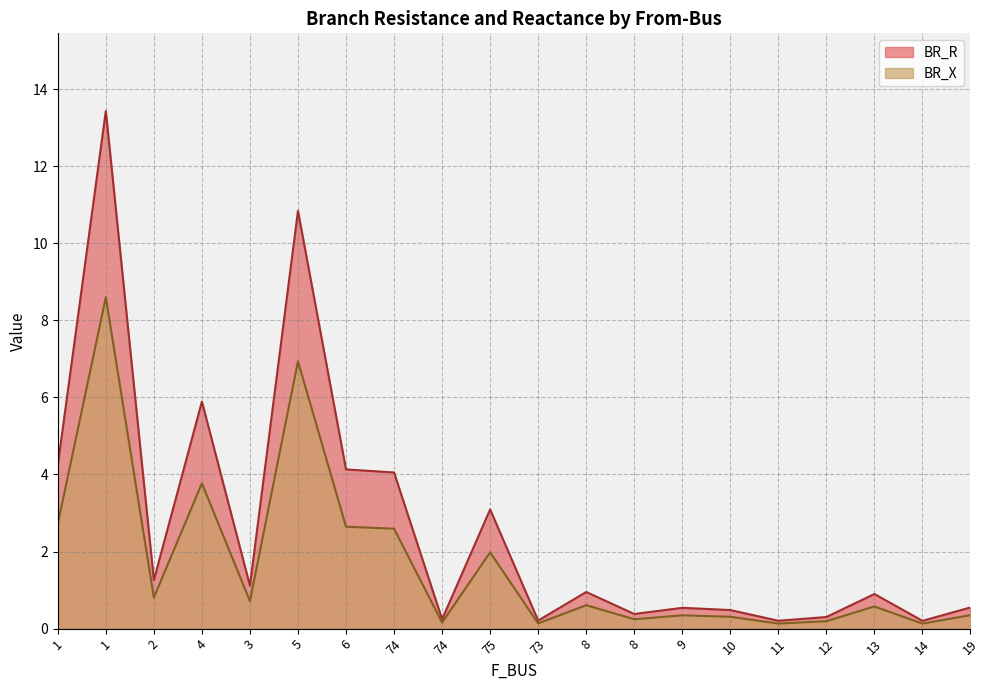

Where is the first local maximum for BR_X?

1